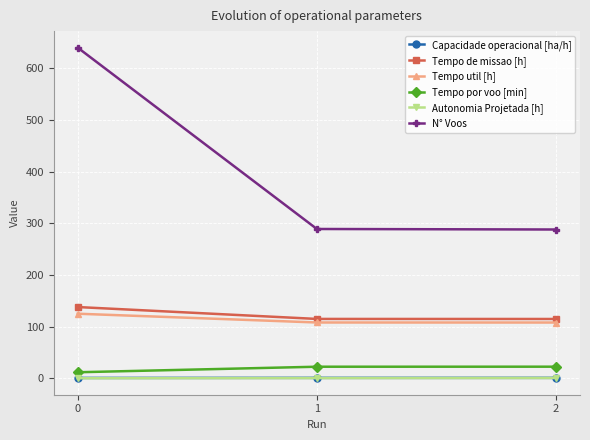

The Capacidade operacional [ha/h] series shows 0.7 at 0. True or false?

True